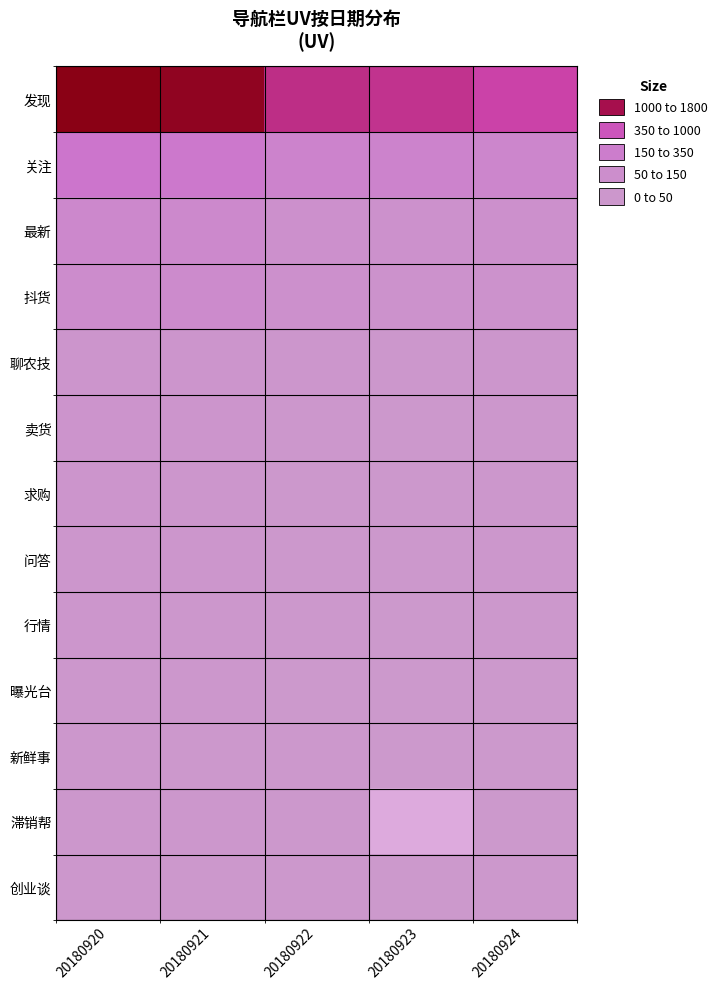

Rank the series at 20180924 from highest to lowest value.

发现, 关注, 最新, 抖货, 聊农技, 卖货, 求购, 问答, 行情, 创业谈, 曝光台, 新鲜事, 滞销帮